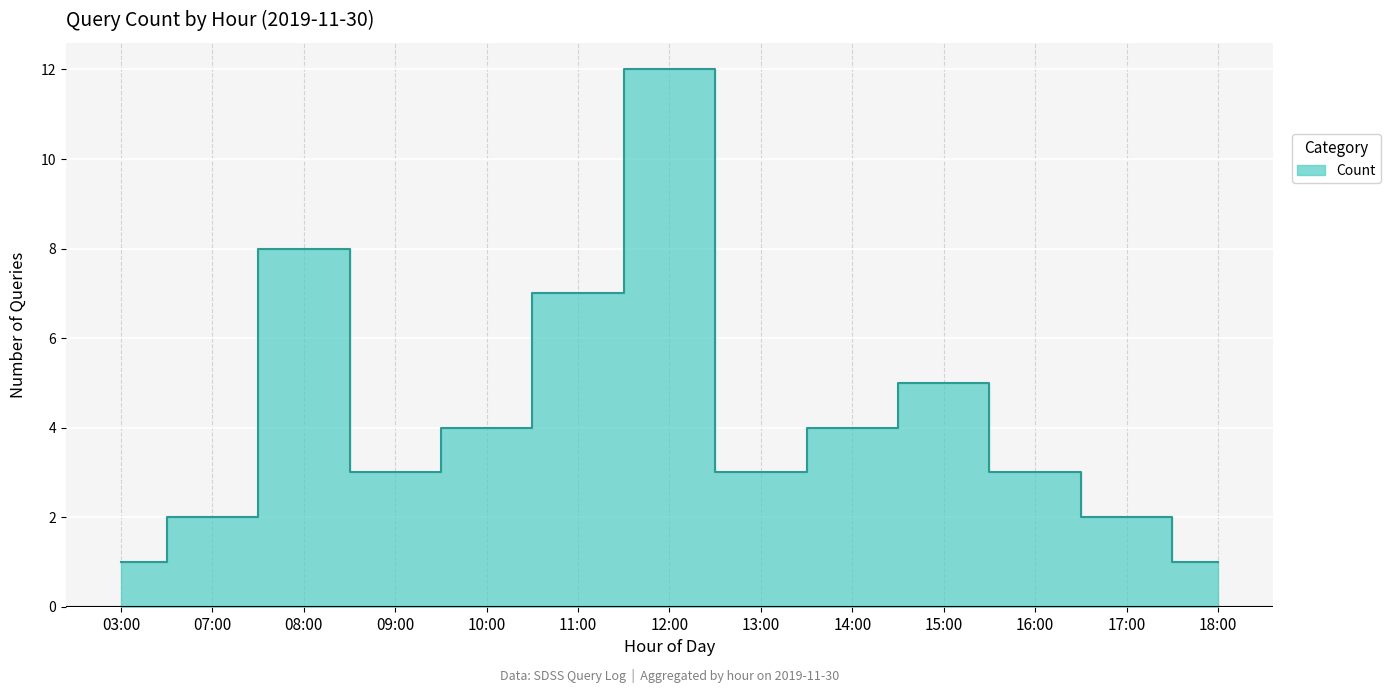

What is the label of the 5th point from the right?

14:00